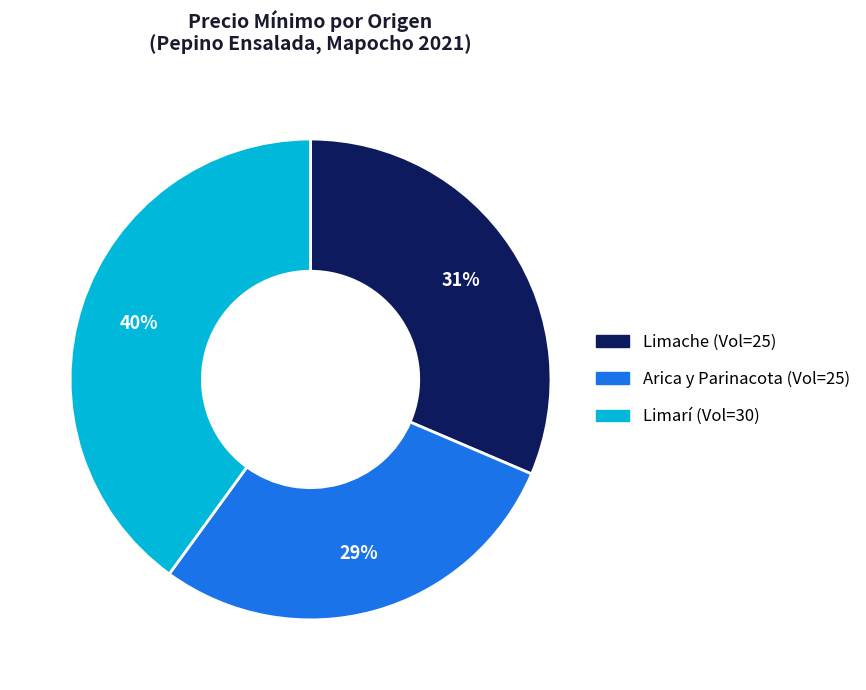

Is there a majority slice in this chart?

No